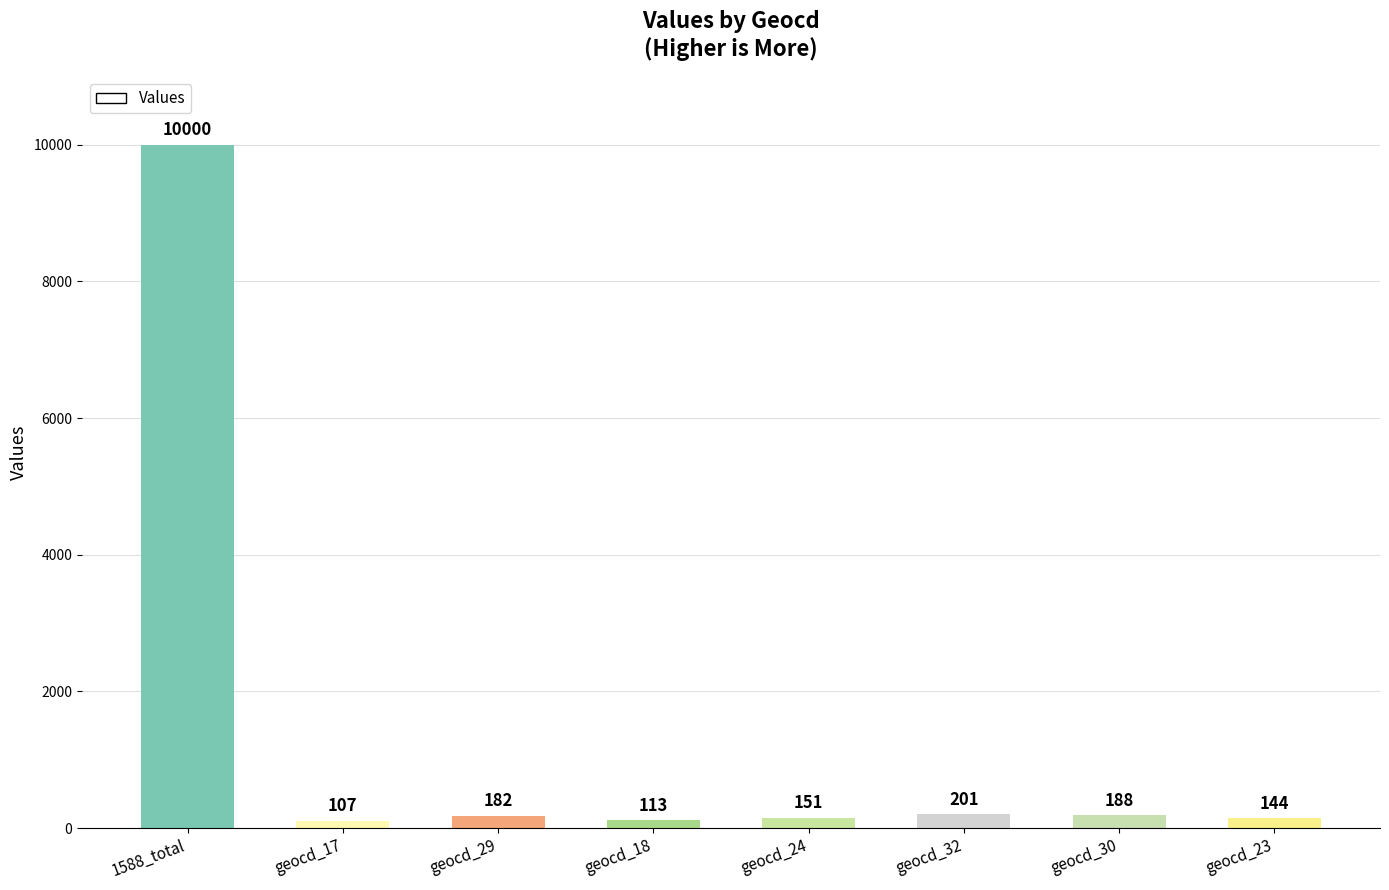

Rank the categories by value from lowest to highest.

geocd_17, geocd_18, geocd_23, geocd_24, geocd_29, geocd_30, geocd_32, 1588_total